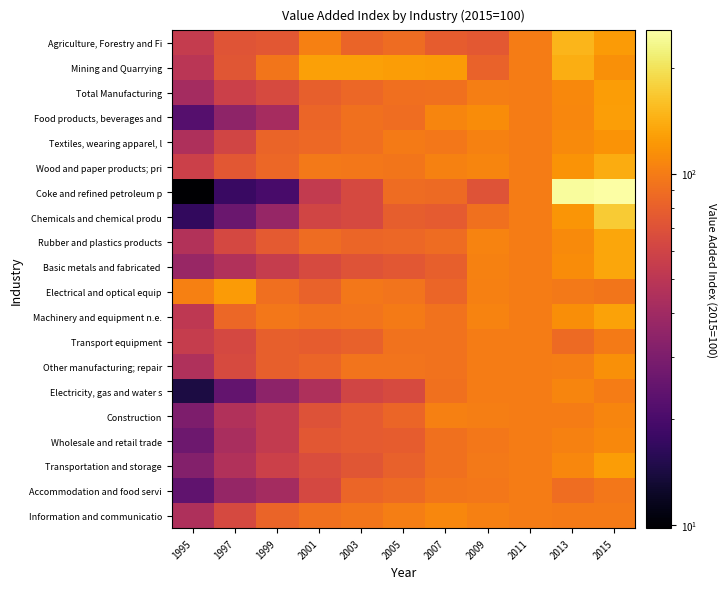

Which series has the largest range (max minus min)?

Coke and refined petroleum p